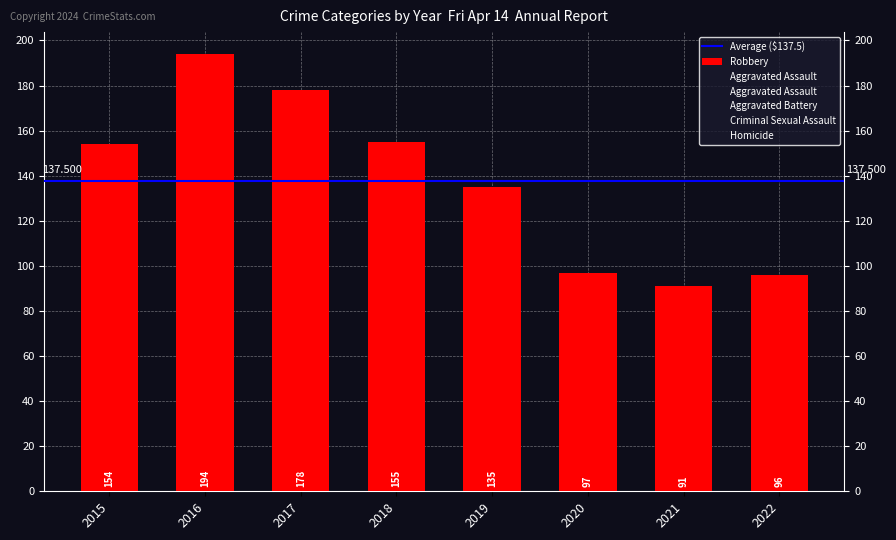

Is it true that Robbery equals 154 at 2015?

True